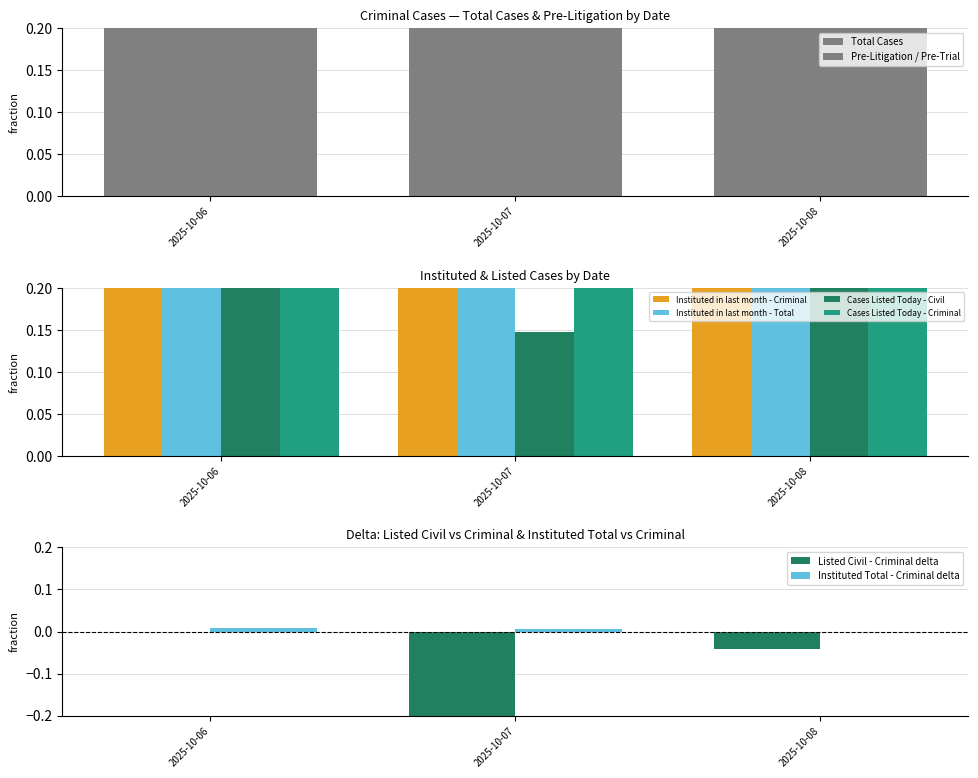

Reading left to right, what are all the values shown in this chart?

Total Cases: 1.0	1.0	1.0
Pre-Litigation / Pre-Trial: 1.0	1.0	1.0
Instituted in last month - Criminal: 0.9	1.0	1.0
Instituted in last month - Total: 0.9	1.0	1.0
Cases Listed Today - Civil: 1.0	0.1	0.9
Cases Listed Today - Criminal: 1.0	0.4	1.0